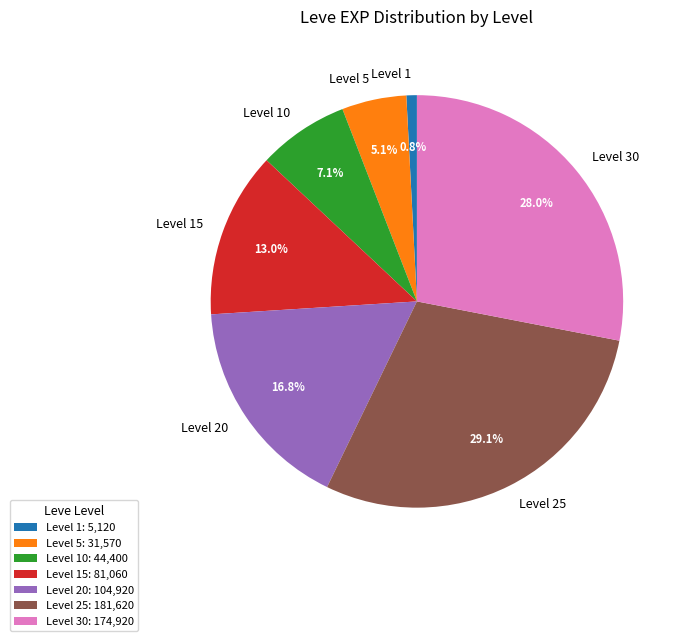

Count the number of slices in the pie.

7